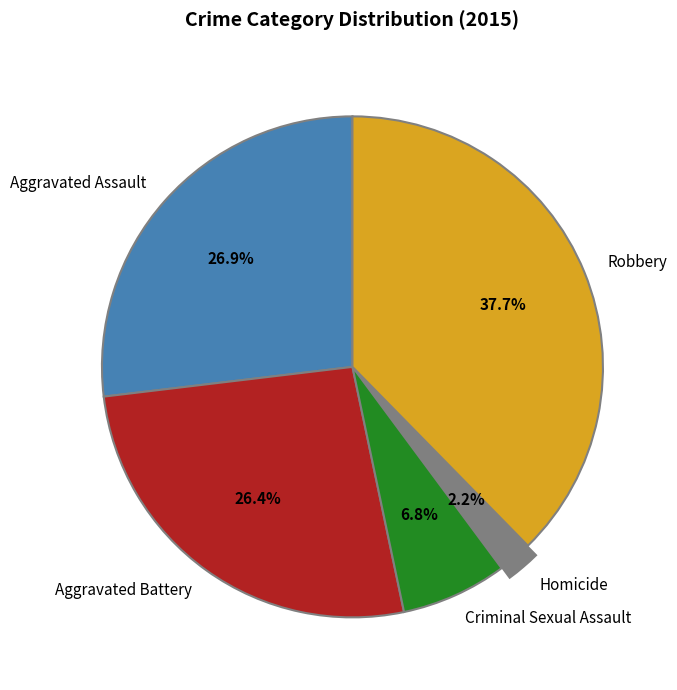

Combined, what portion of the pie is Aggravated Battery and Homicide?

28.6%